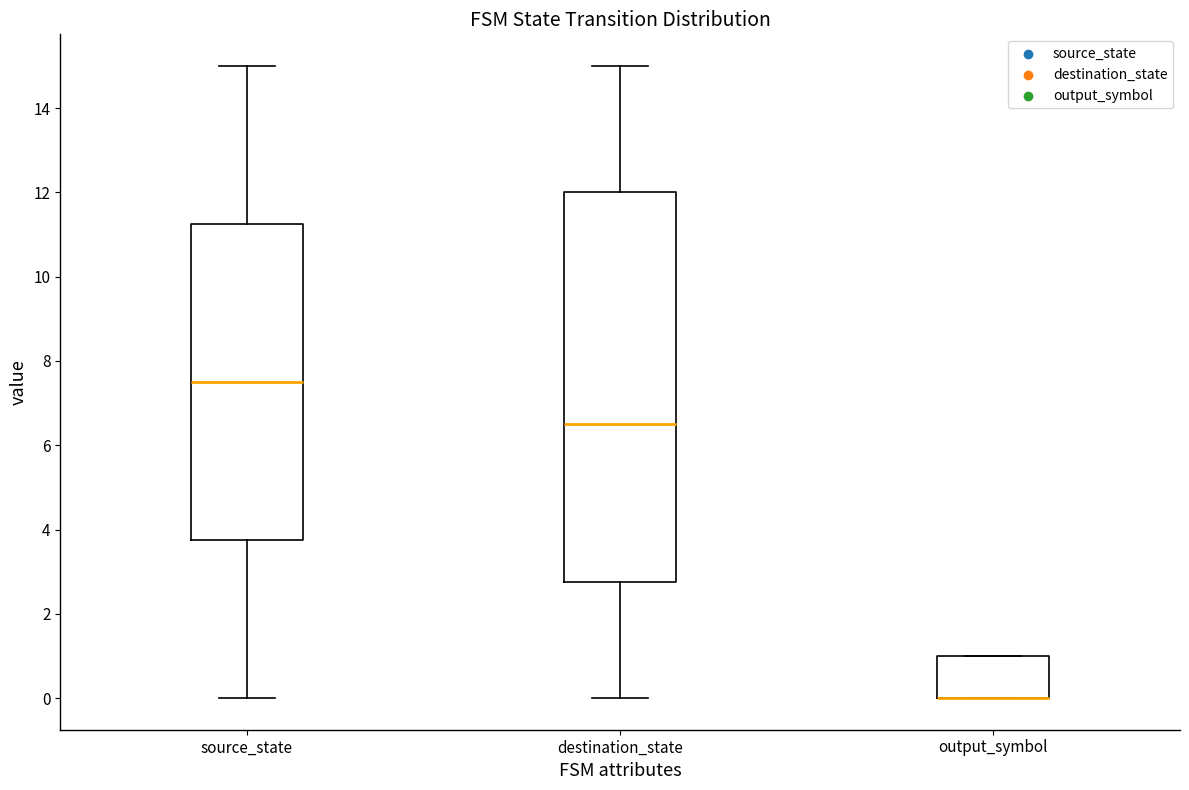

Reading left to right, transcribe this box plot: for each box, give where its median line is, the range the box spans, and where its two whiskers end, as read against the y-axis. The values are not printed on the chart, so give them approximately, as read against the axis.

source_state: median 7.6, box 3.8 to 11.2, whiskers 0.0 to 15.0
destination_state: median 6.6, box 2.8 to 12.0, whiskers 0.0 to 15.0
output_symbol: median 0.0 (drawn on the box's lower edge), box 0.0 to 1.0, whiskers 0.0 to 1.0